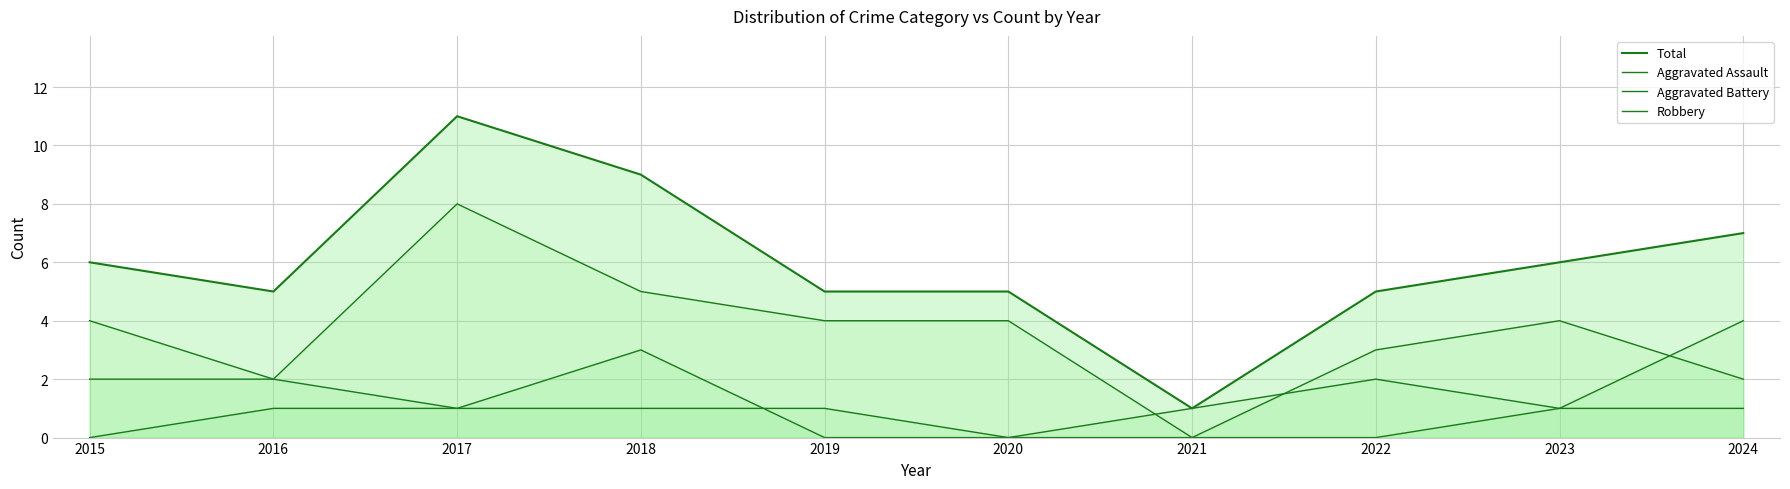

The value of Robbery at 2016 is 3. True or false?

False